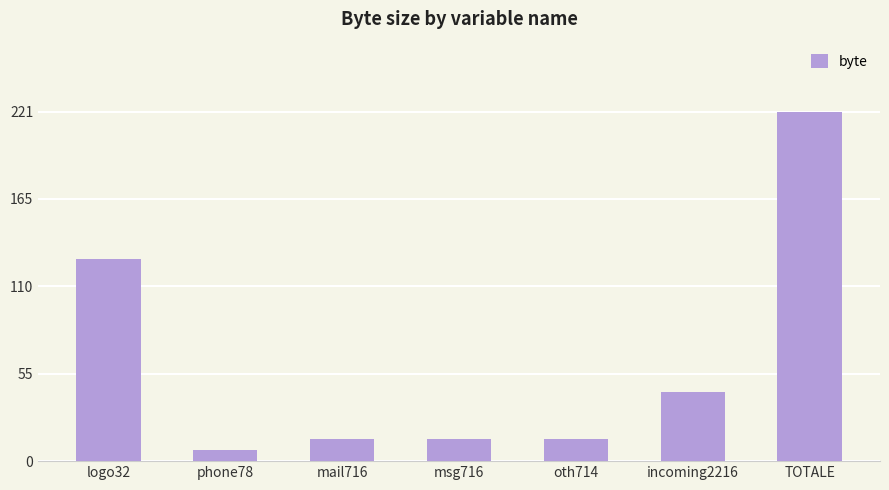

What is the label of the 3rd bar from the left?

mail716